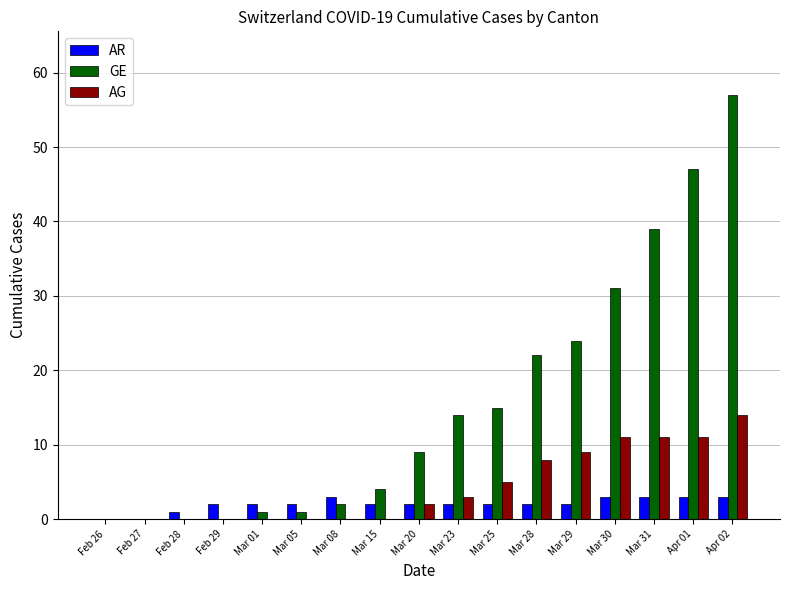

Are the bars horizontal?

No